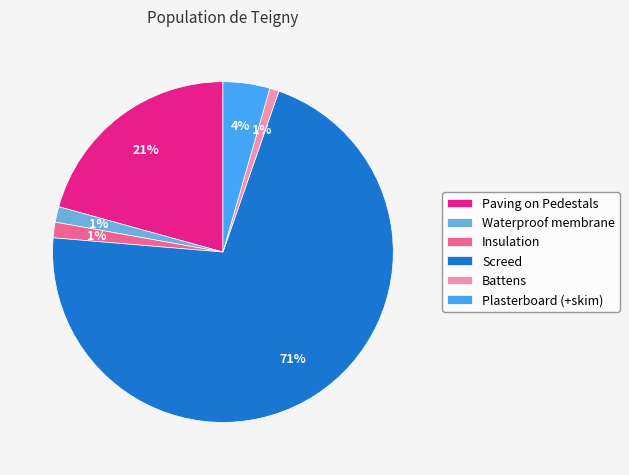

True or false: Waterproof membrane accounts for 1% of the total.

True